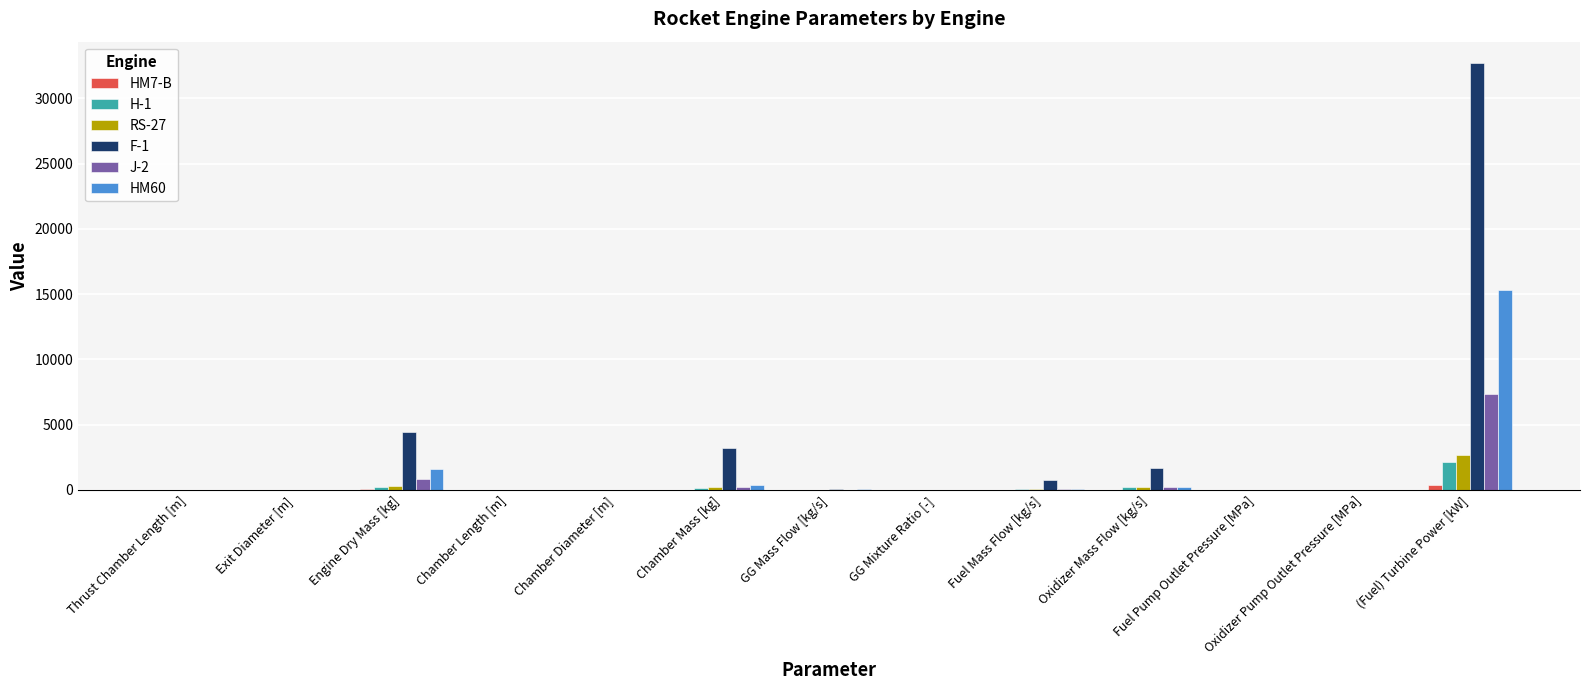

The value of H-1 at Thrust Chamber Length [m] is 2.1. True or false?

True